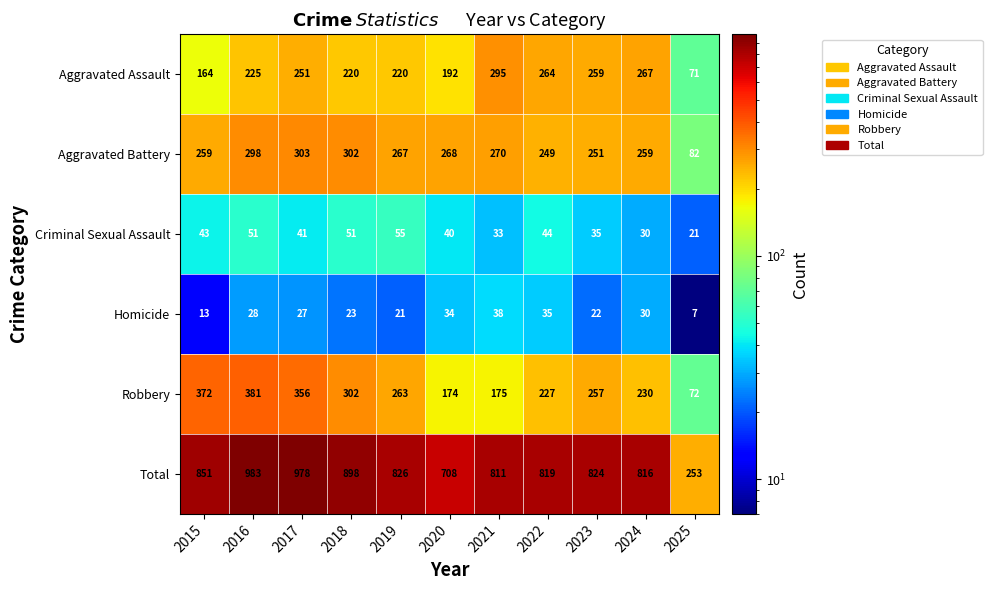

At how many categories does at least one series exceed 484?

10